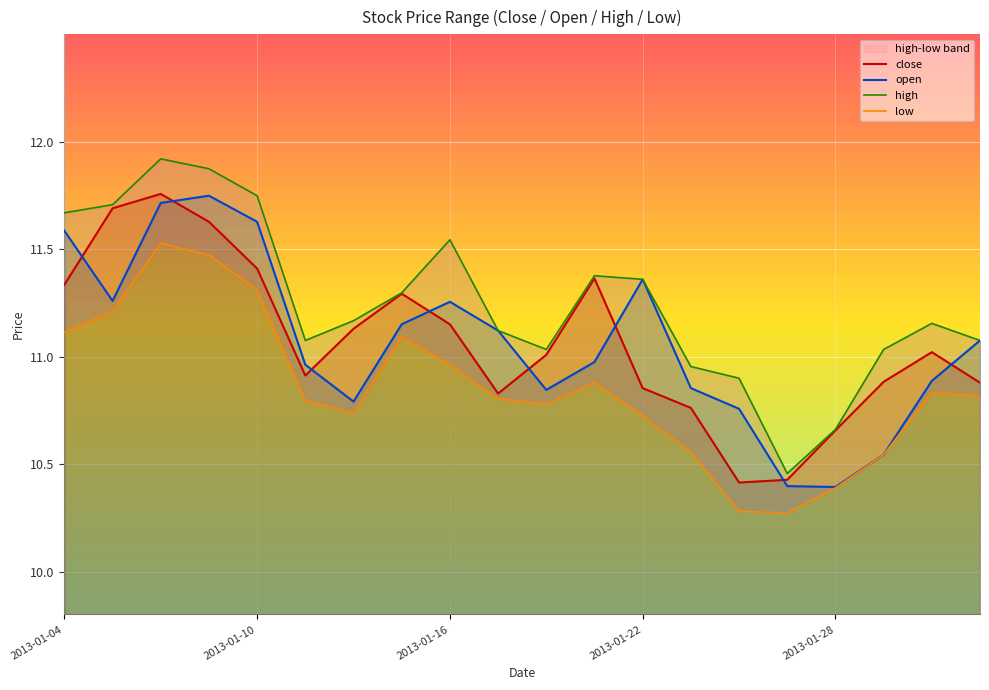

What is the approximate value of open at 11?

11.0